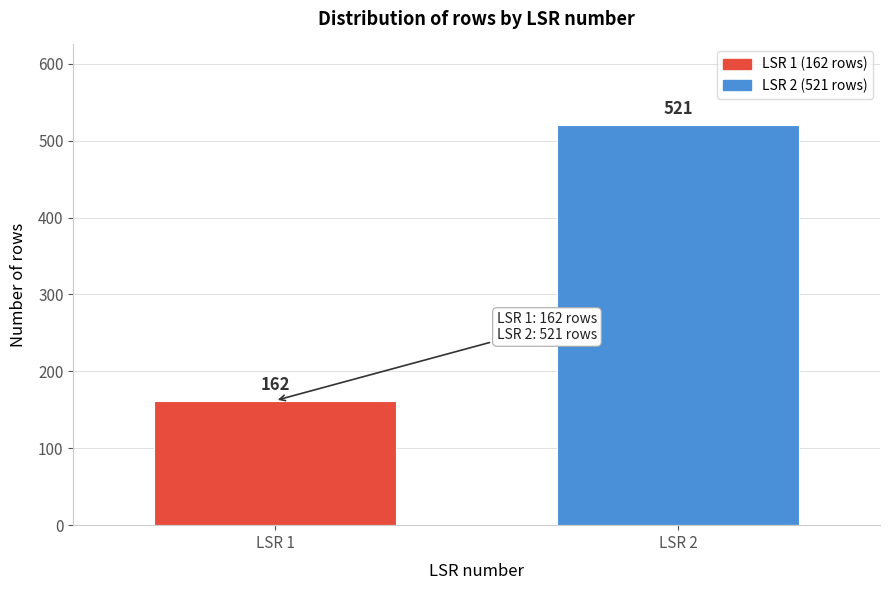

Reading right to left, transcribe all the data shown in this chart.

LSR 2=521	LSR 1=162